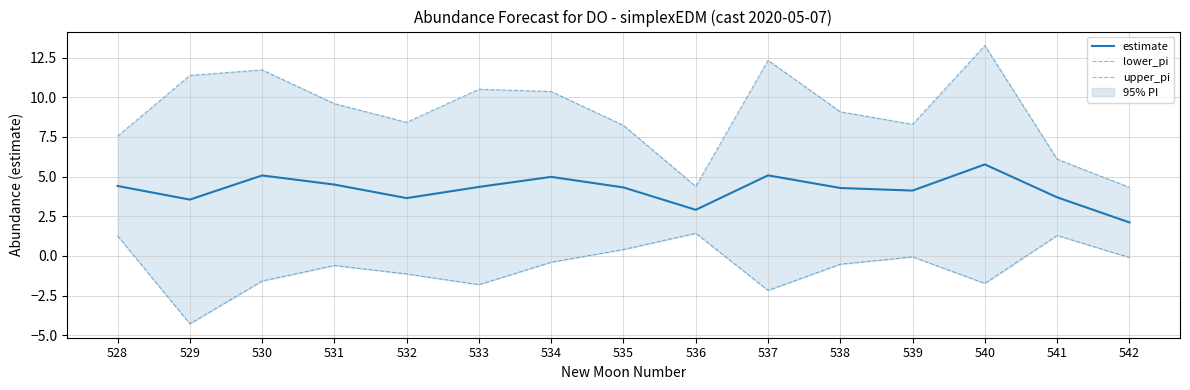

Reading left to right, what are all the values shown in this chart?

estimate: 4.4	3.6	5.1	4.5	3.6	4.4	5.0	4.3	2.9	5.1	4.3	4.1	5.8	3.7	2.1
lower_pi: 1.3	-4.3	-1.6	-0.6	-1.1	-1.8	-0.4	0.4	1.4	-2.2	-0.5	-0.1	-1.7	1.3	-0.1
upper_pi: 7.6	11.4	11.7	9.6	8.4	10.5	10.4	8.2	4.4	12.3	9.1	8.3	13.3	6.1	4.3